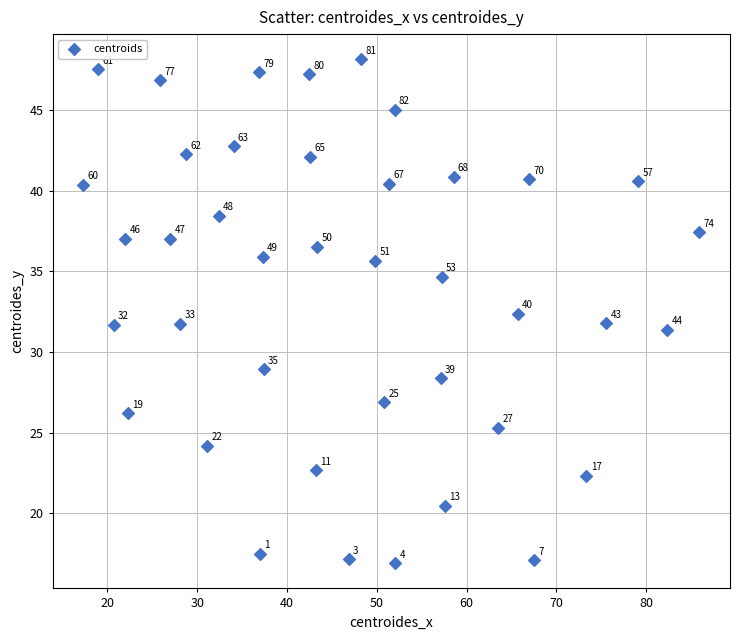

What is the range of X values (max minus min)?

68.6